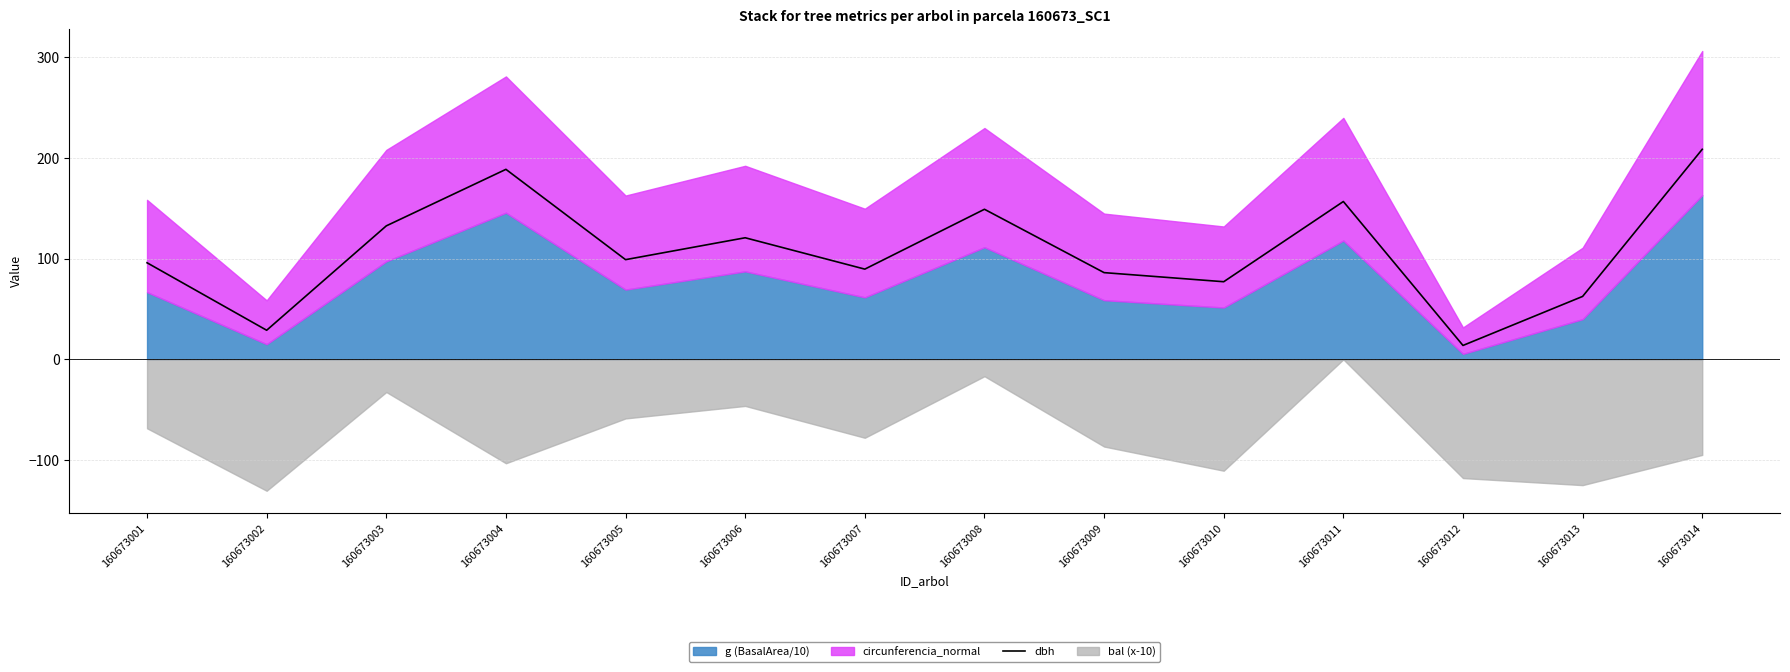

What is the difference between the maximum and minimum values?

194.7